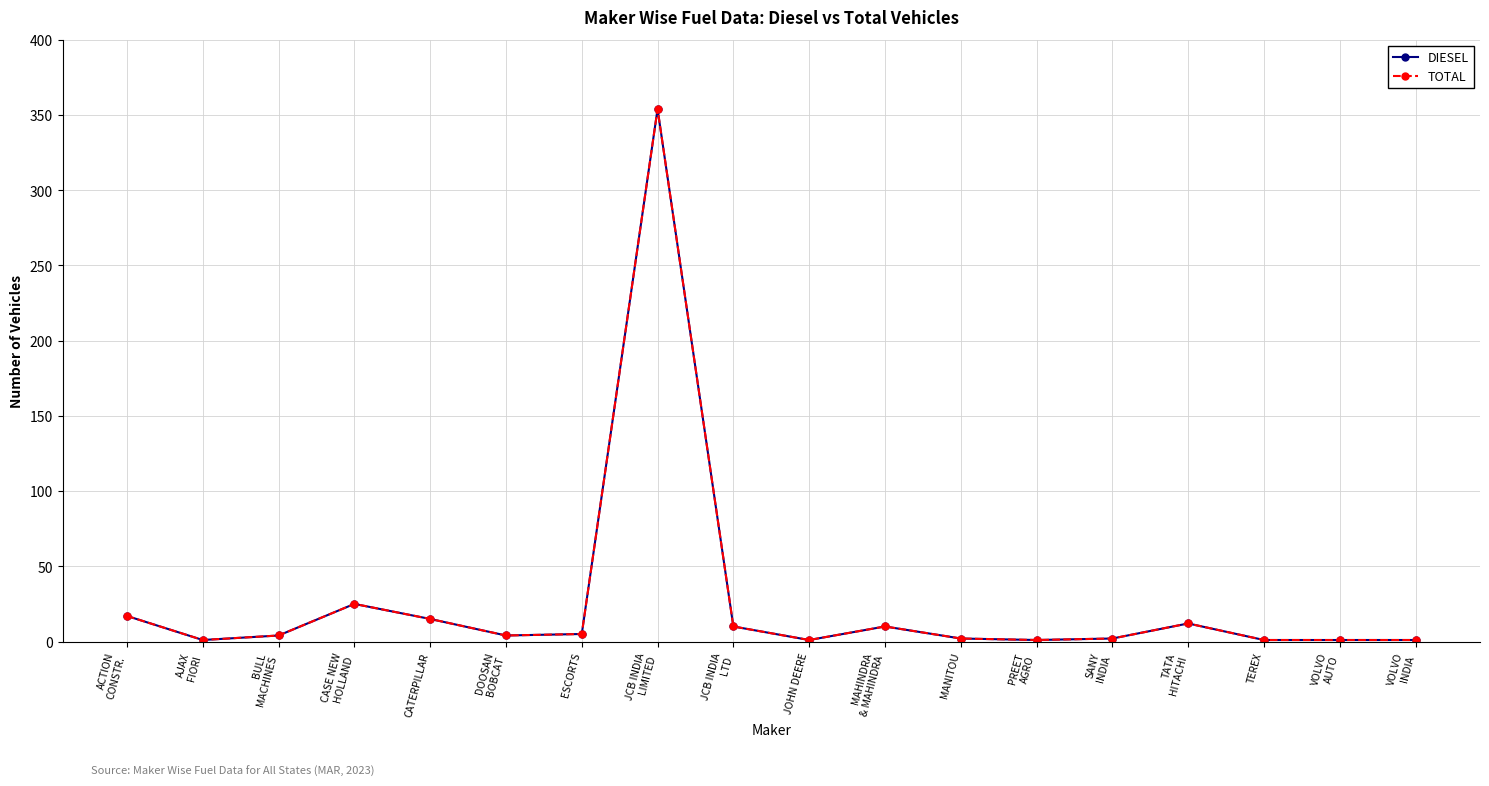

The value of TOTAL at SANY
INDIA is 3. True or false?

False